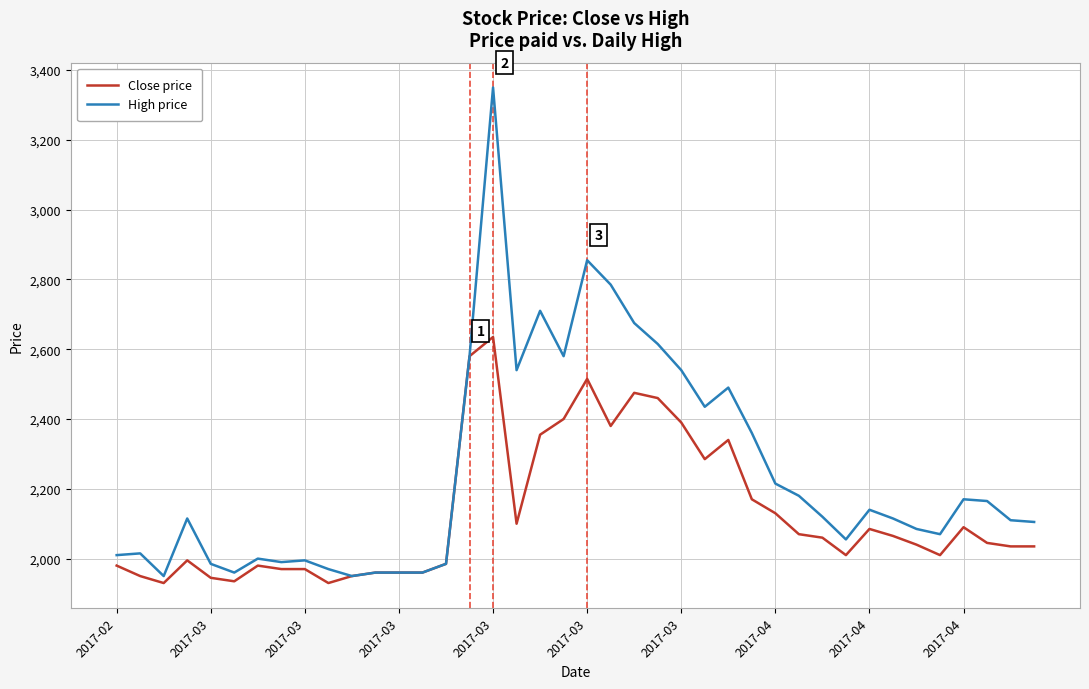

What is the smallest value displayed?

1930